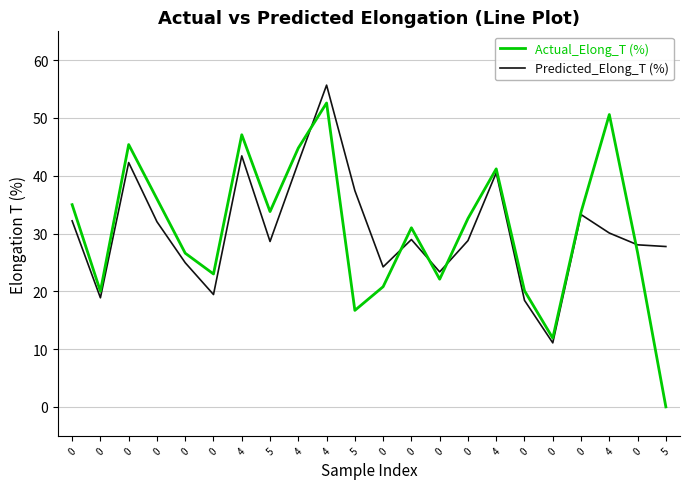

What is the sum of all Predicted_Elong_T (%) values?

671.8